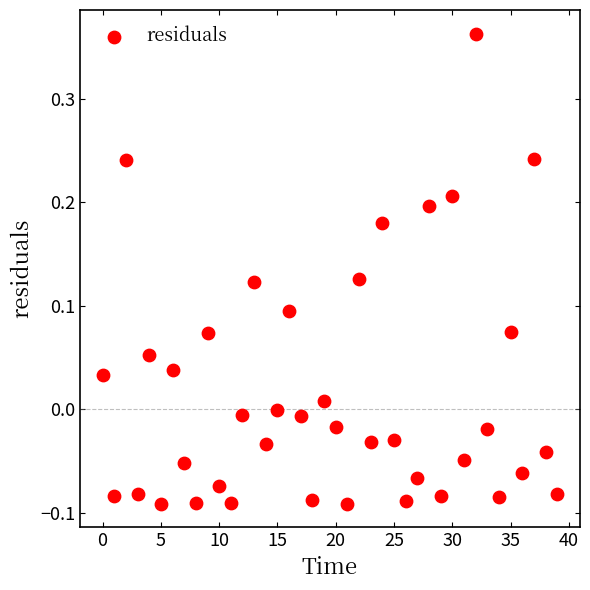

What is the range of Y values (max minus min)?

0.5